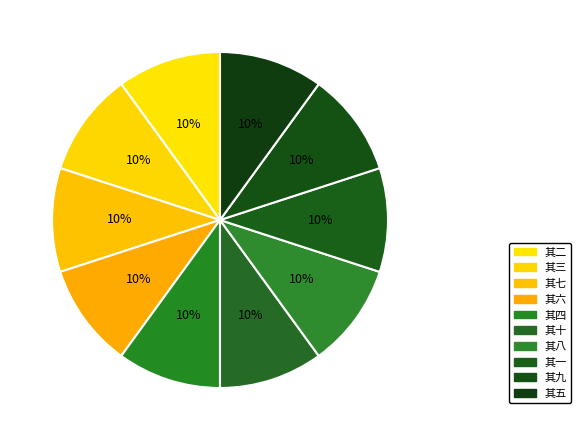

Is it true that 其四 is 10% of the pie?

True